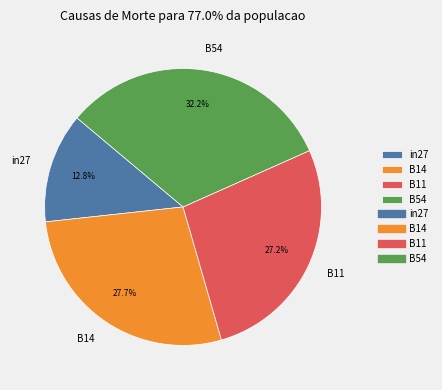

What is the total percentage of B14 and B11?

55.0%